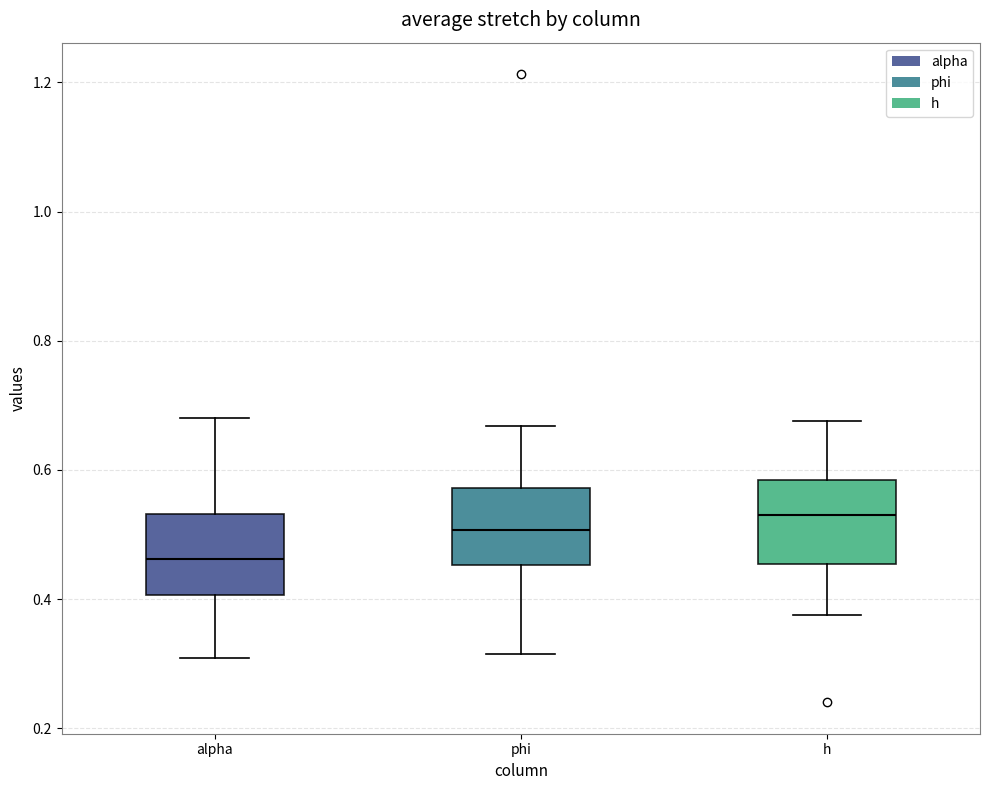

Reading left to right, read every box against the y-axis: the position of its median line, the range the box covers, and the ends of its whiskers. The values are not printed on the chart, so give them approximately, as read against the axis.

alpha: median 0.46, box 0.40 to 0.54, whiskers 0.30 to 0.68
phi: median 0.50, box 0.46 to 0.58, whiskers 0.32 to 0.66
h: median 0.54, box 0.46 to 0.58, whiskers 0.38 to 0.68